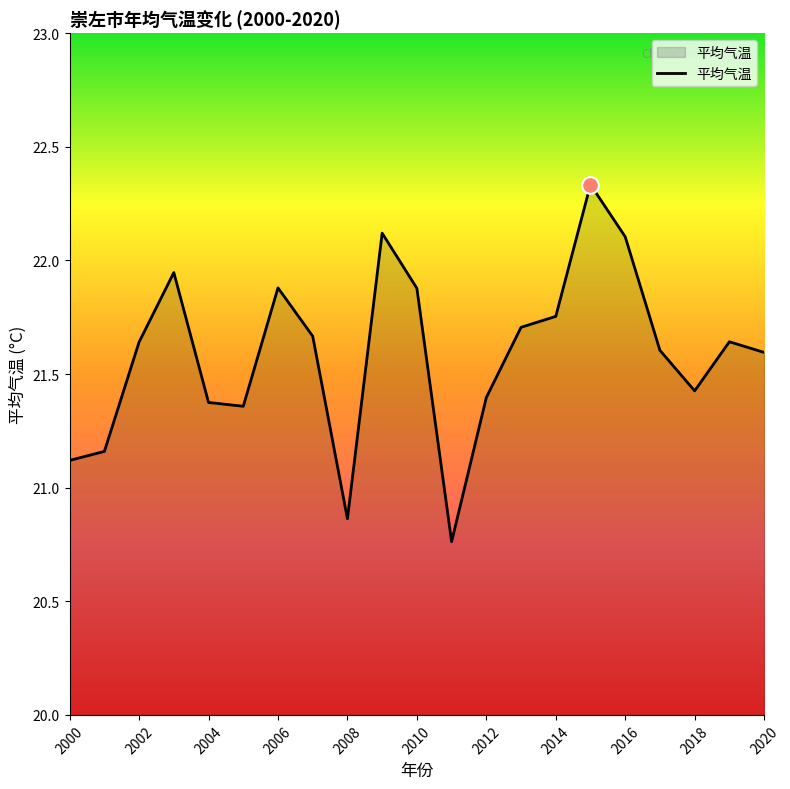

What is the difference between the maximum and minimum values?

1.6